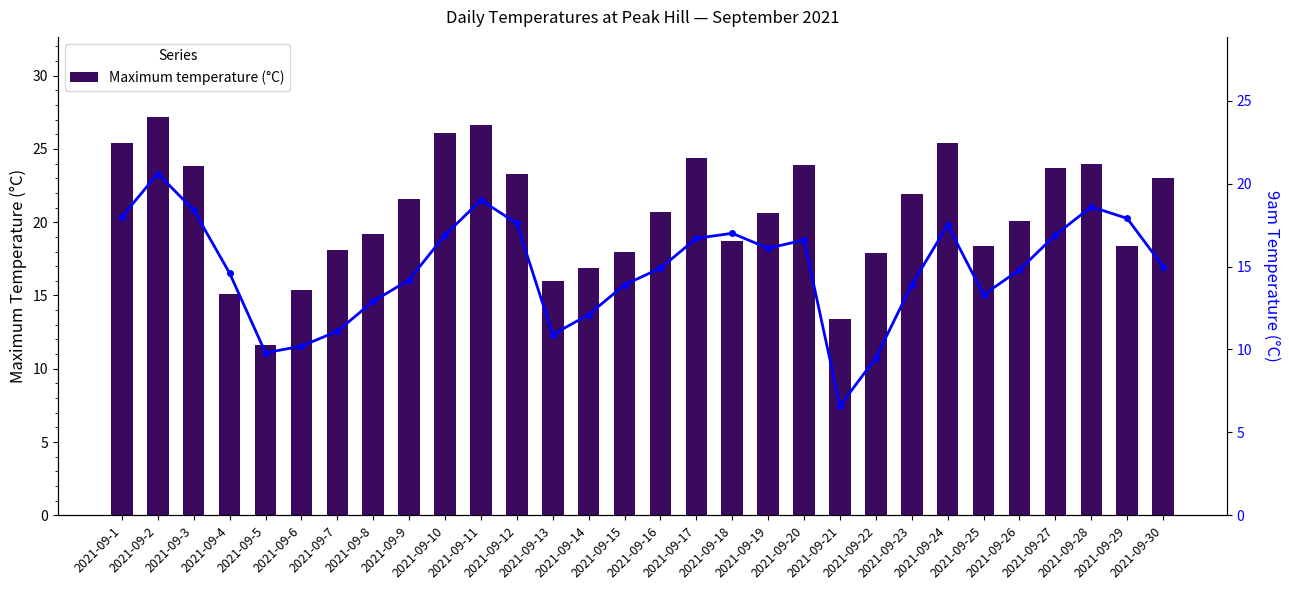

List the series in order of their overall mean, lowest first.

9am Temperature (°C), Maximum temperature (°C)